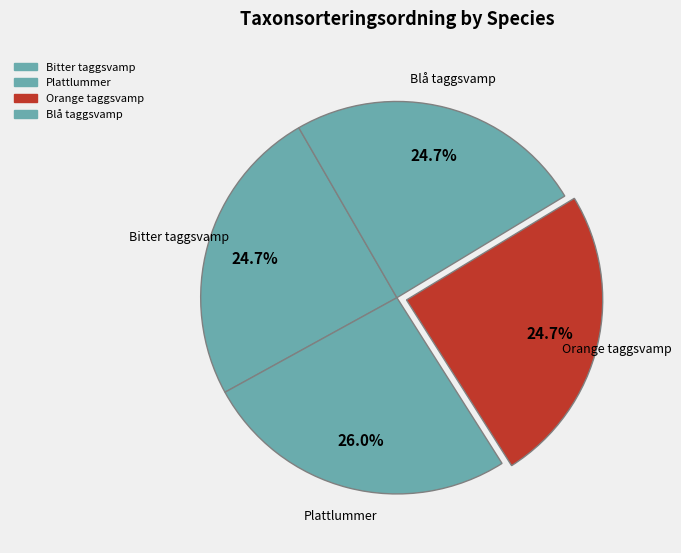

How many segments does this pie chart have?

4